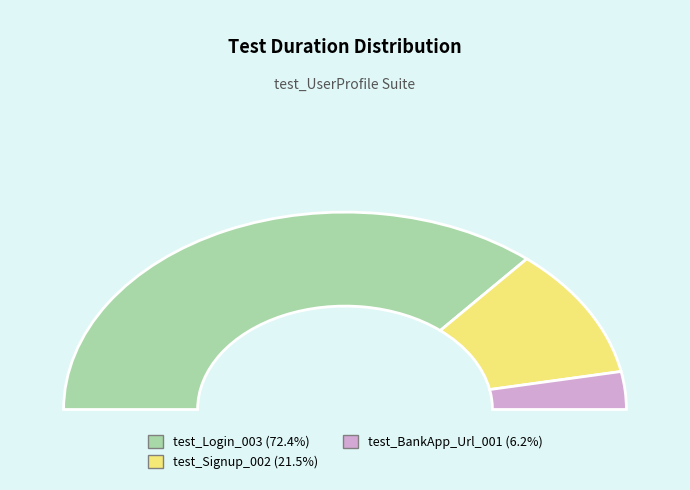

What is the ratio of the value at test_Login_003 to the value at test_BankApp_Url_001?

11.7